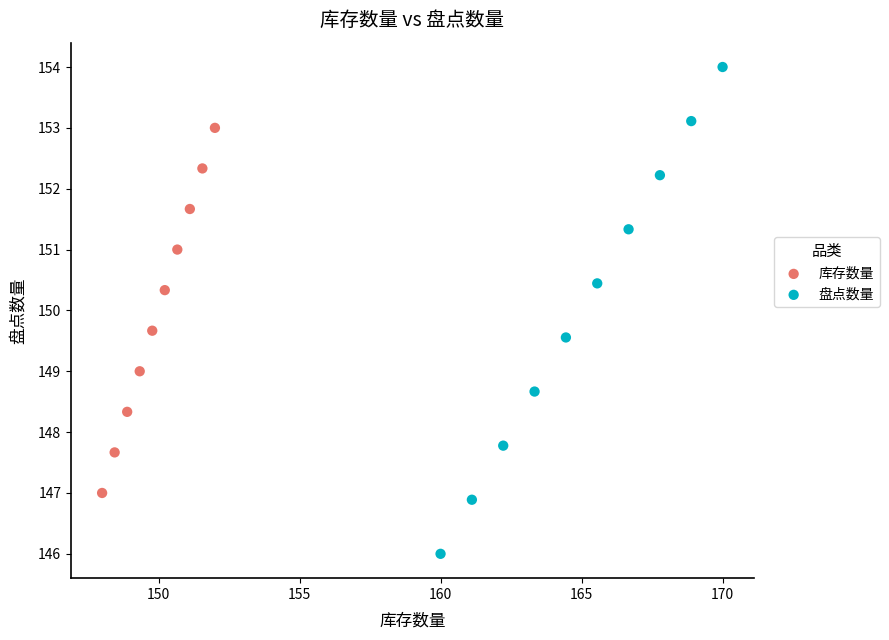

Which series contains the highest Y value?

盘点数量